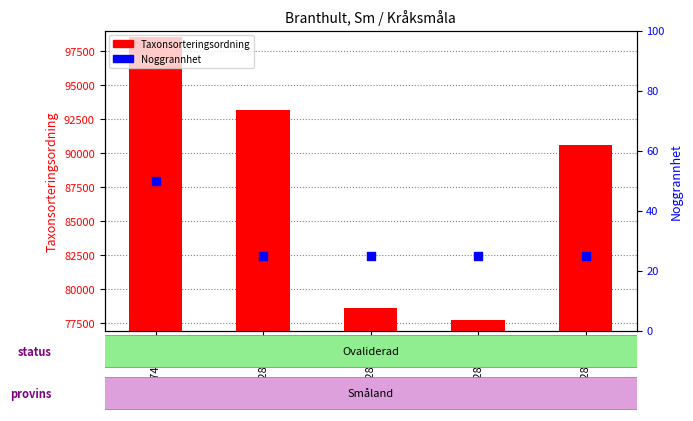

Which series has the largest total across all categories?

Taxonsorteringsordning